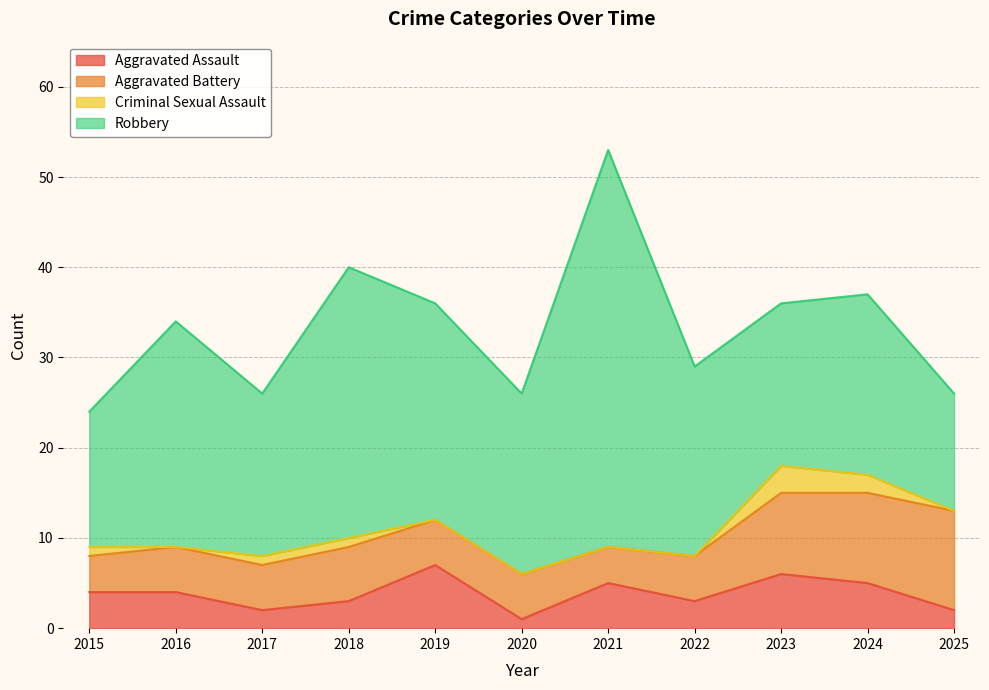

What is the sum of all Total values?

367